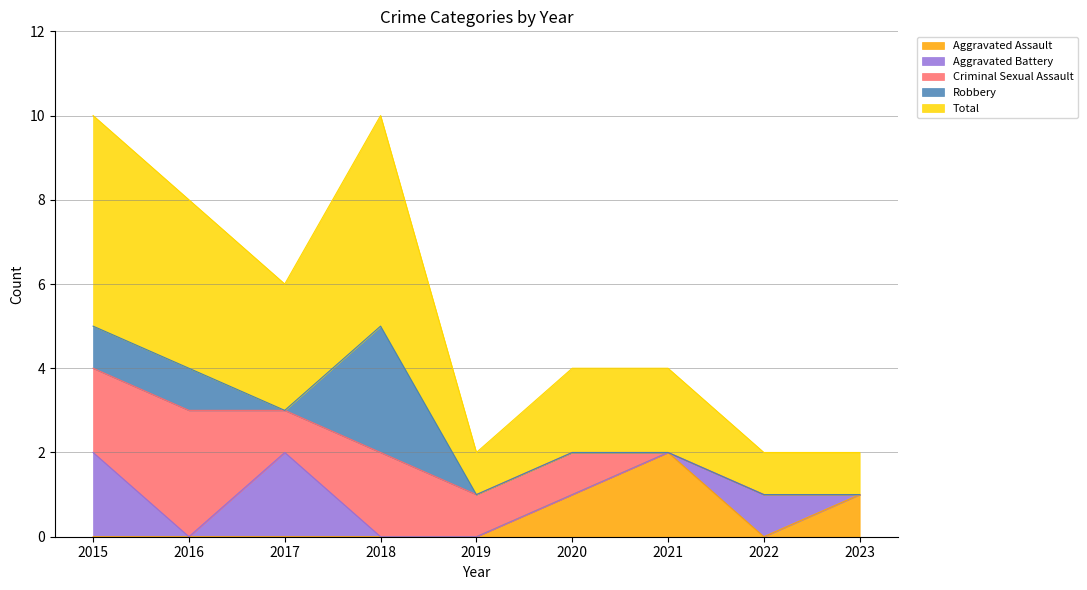

What is the sum of the Criminal Sexual Assault values at 2016 and 2022?

3